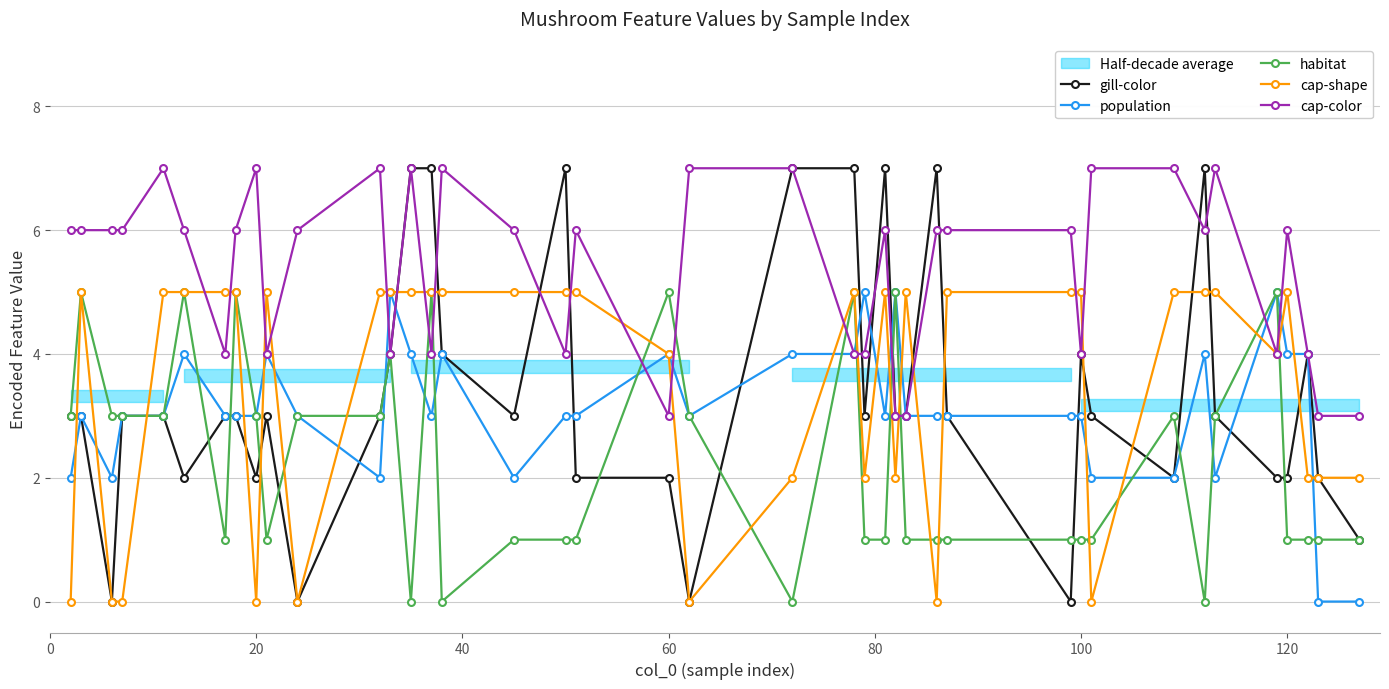

Reading right to left, list all the values displayed in this chart.

gill-color: 1	2	4	2	2	3	7	2	3	4	0	3	7	3	3	7	3	7	7	0	2	2	7	3	4	7	7	4	3	0	3	2	3	3	2	3	3	0	3	3
population: 0	0	4	4	5	2	4	2	2	3	3	3	3	3	5	3	5	4	4	3	4	3	3	2	4	3	4	5	2	3	4	3	3	3	4	3	3	2	3	2
habitat: 1	1	1	1	5	3	0	3	1	1	1	1	1	1	5	1	1	5	0	3	5	1	1	1	0	5	0	4	3	3	1	3	5	1	5	3	3	3	5	3
cap-shape: 2	2	2	5	4	5	5	5	0	5	5	5	0	5	2	5	2	5	2	0	4	5	5	5	5	5	5	5	5	0	5	0	5	5	5	5	0	0	5	0
cap-color: 3	3	4	6	4	7	6	7	7	4	6	6	6	3	3	6	4	4	7	7	3	6	4	6	7	4	7	4	7	6	4	7	6	4	6	7	6	6	6	6